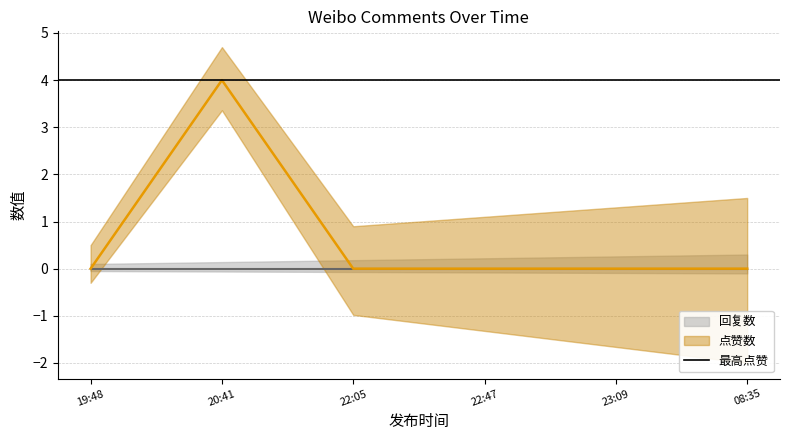

What is the difference between the maximum and minimum values?

4